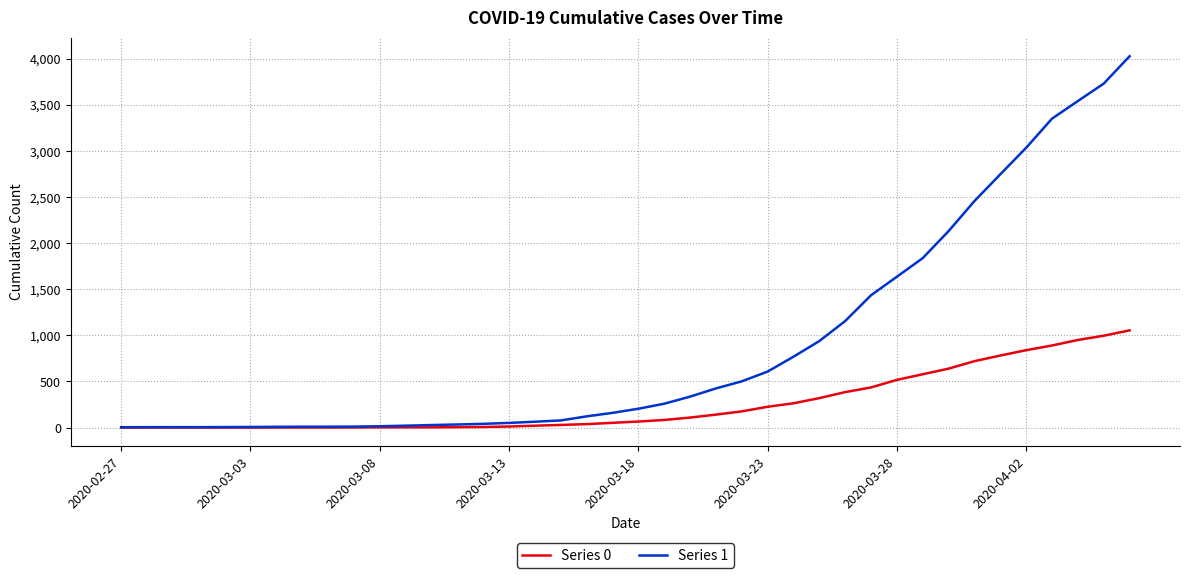

Which series has the largest total across all categories?

Series 1